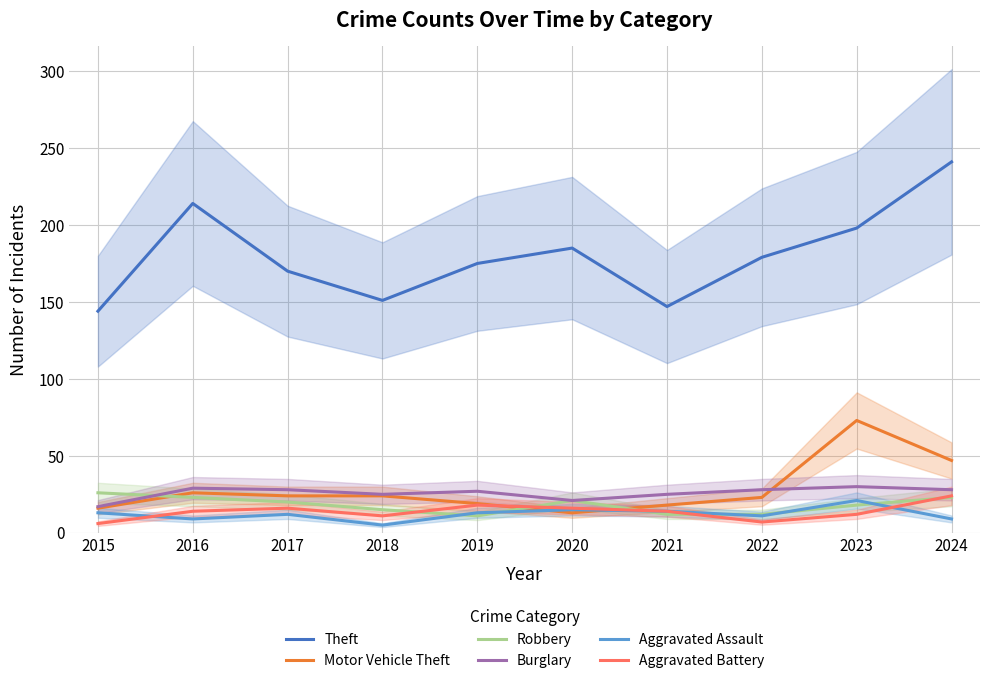

Where is the first local minimum for Aggravated Battery?

2018